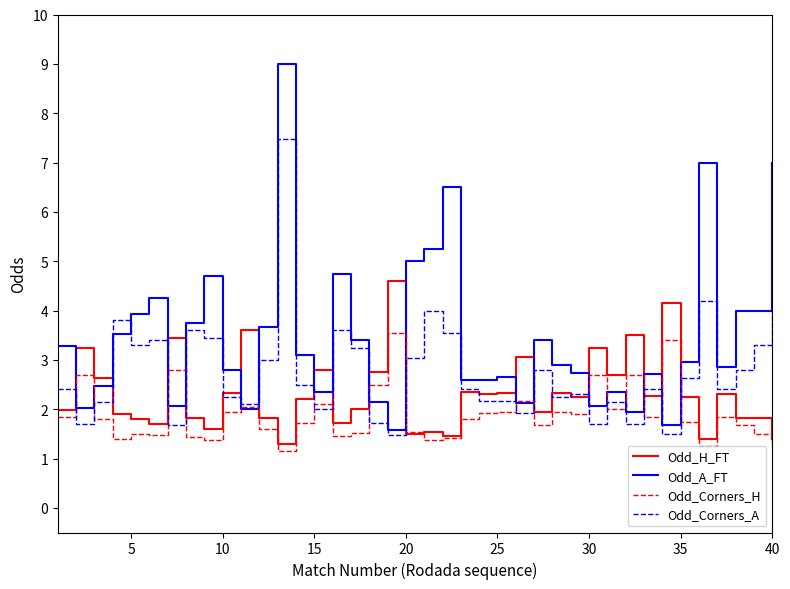

List the series in order of their overall mean, highest first.

Odd_A_FT, Odd_Corners_A, Odd_H_FT, Odd_Corners_H